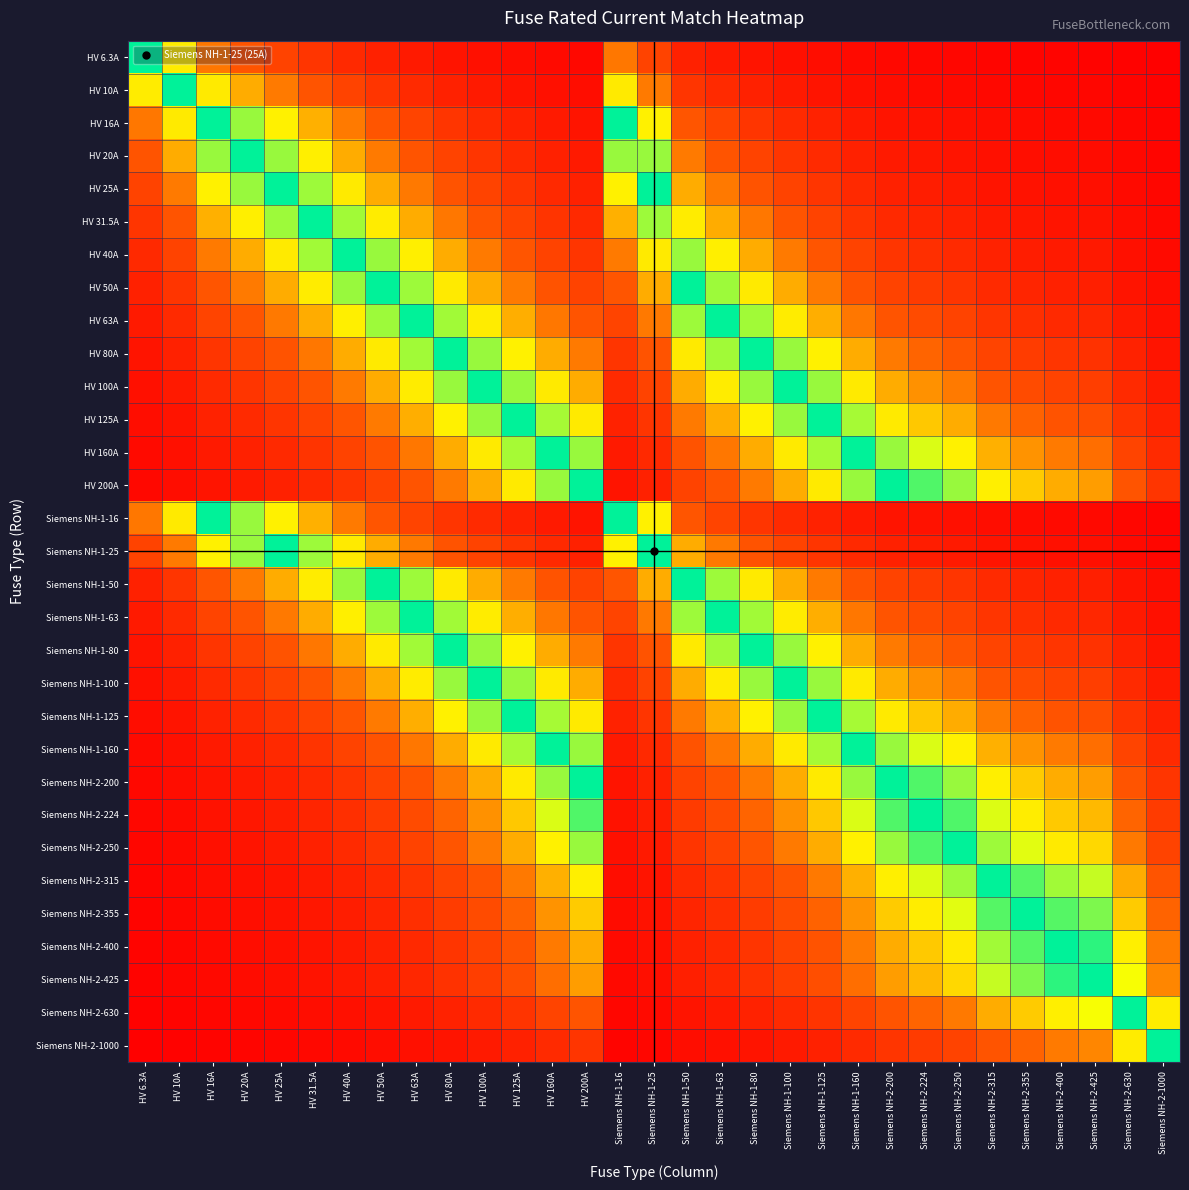

Which series has the widest spread of values?

HV 6.3A